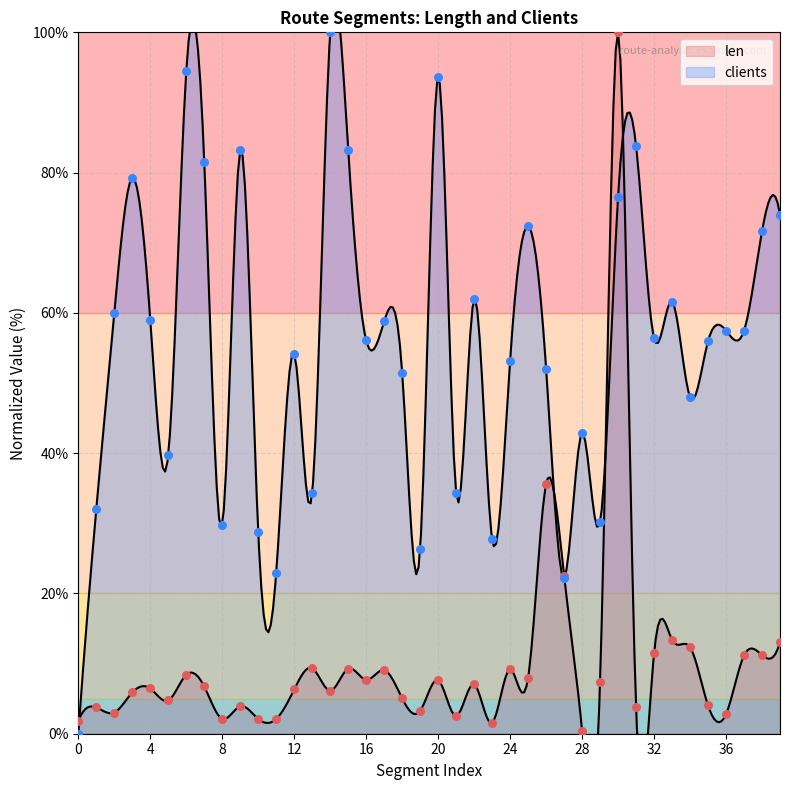

What is the total value across all series at 37?

68.6